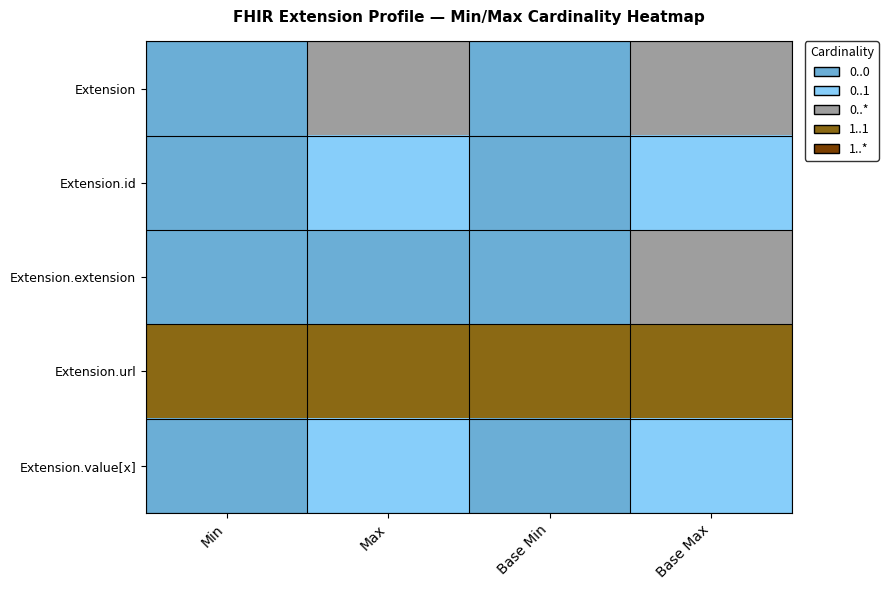

How many series are shown in this chart?

5